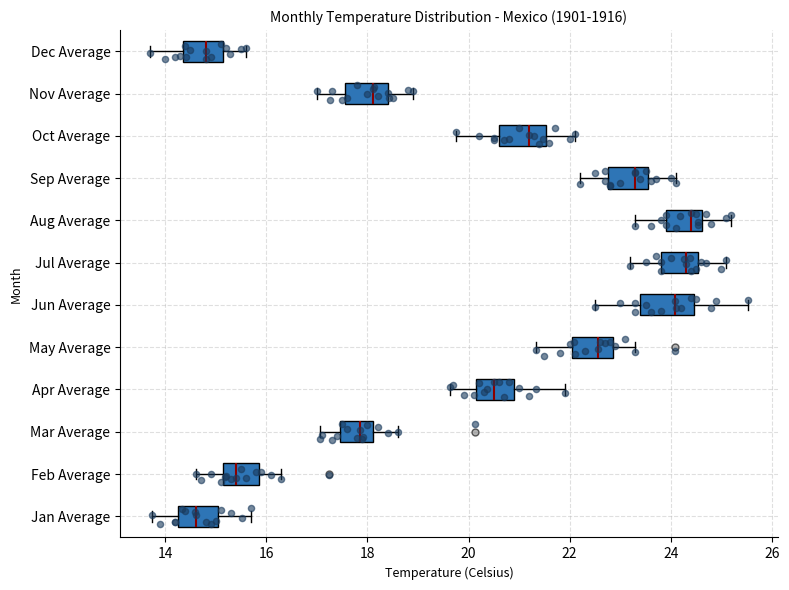

Where is the left edge of the box for Jul Average on the x-axis? The values are not printed on the chart, so give them approximately, as read against the axis.

23.8